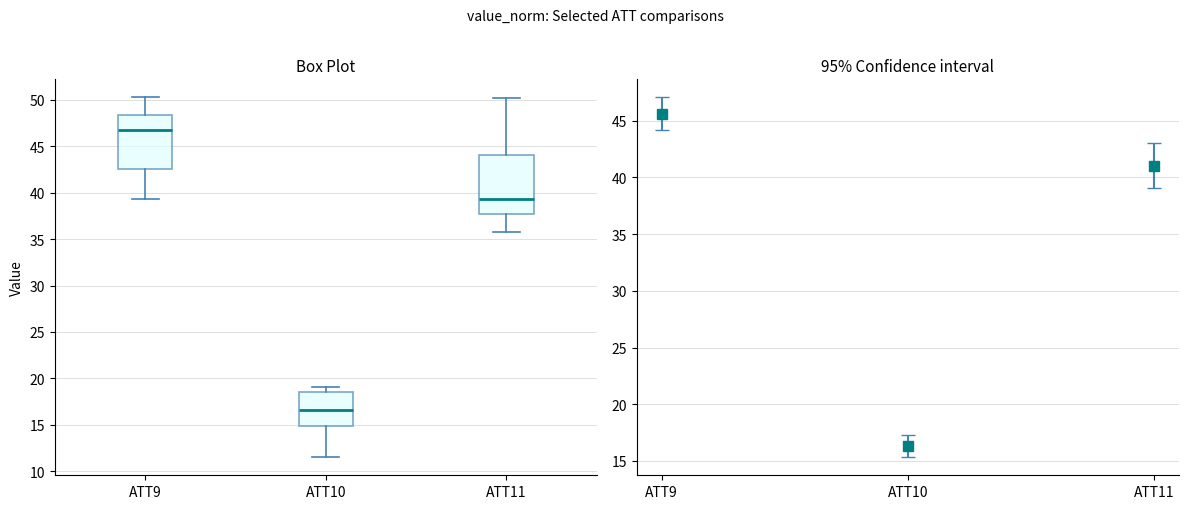

Reading left to right, read every box against the y-axis: the position of its median line, the range the box covers, and the ends of its whiskers. The values are not printed on the chart, so give them approximately, as read against the axis.

ATT9: median 47.0, box 42.5 to 48.5, whiskers 39.5 to 50.5
ATT10: median 16.5, box 15.0 to 18.5, whiskers 11.5 to 19.0
ATT11: median 39.5, box 37.5 to 44.0, whiskers 36.0 to 50.0